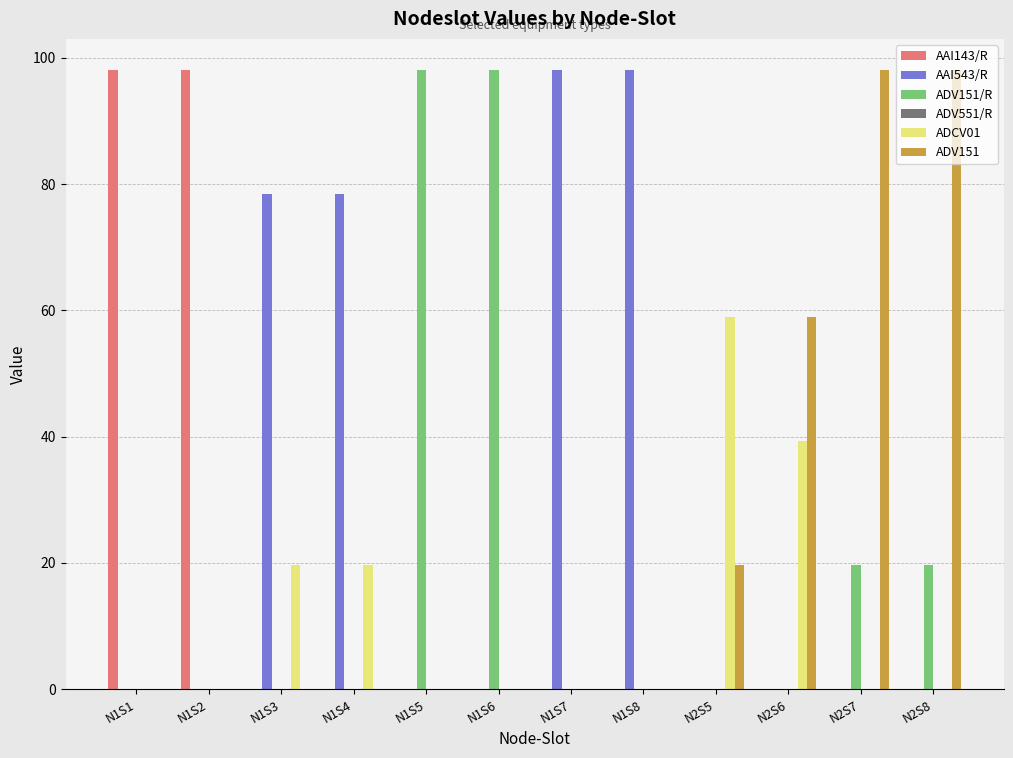

Which series has the largest total across all categories?

AAI543/R